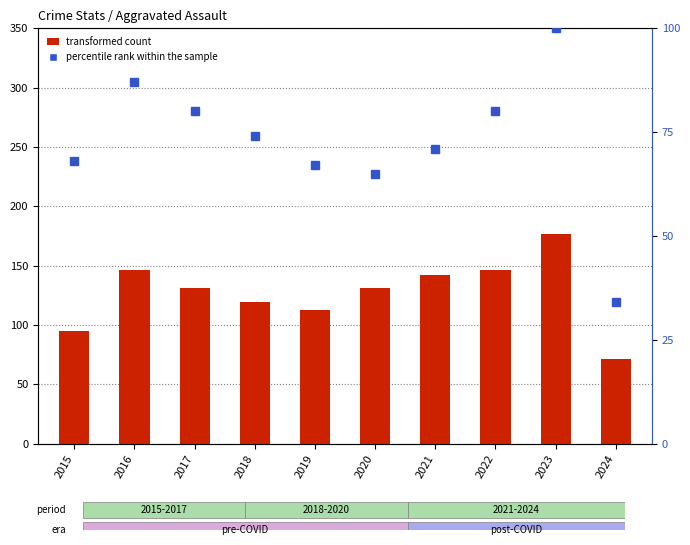

The percentile rank within the sample series shows 33 at 2018. True or false?

False